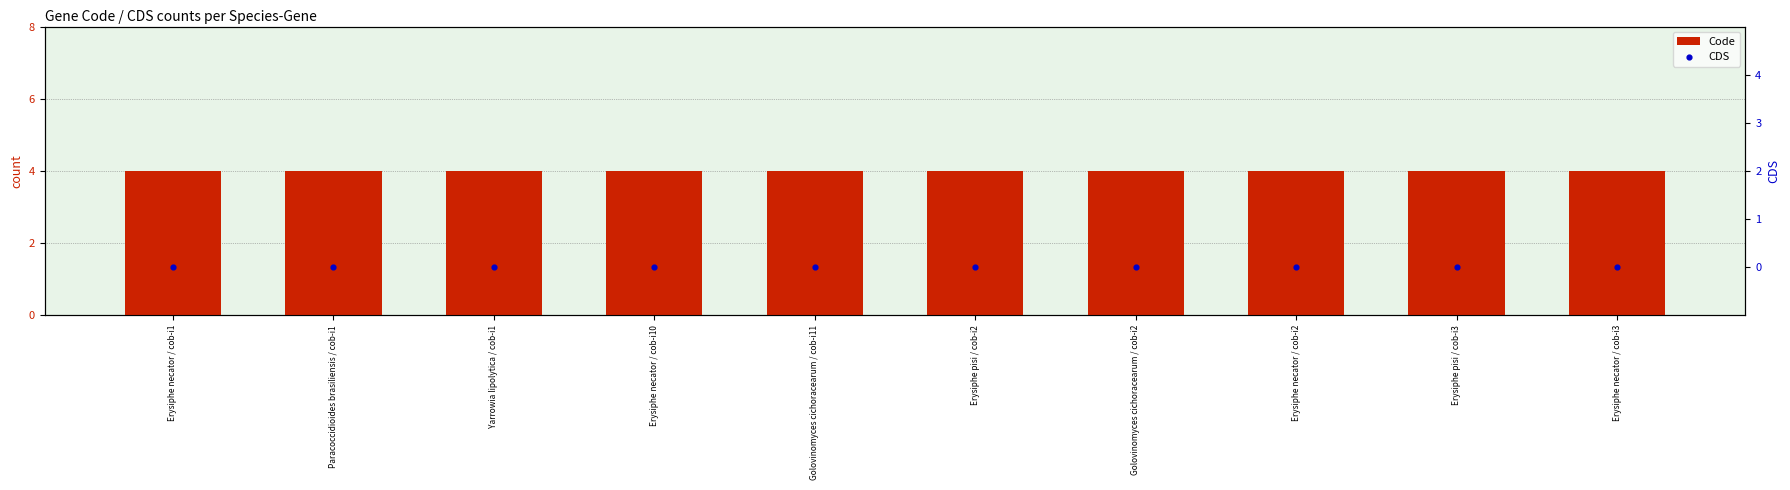

Which series reaches the minimum Y coordinate?

CDS